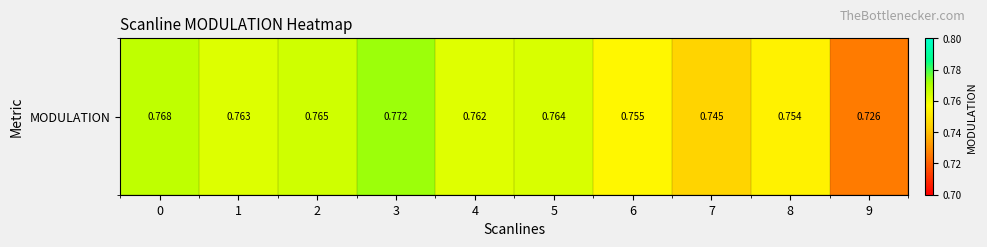

What is the average value?

0.8